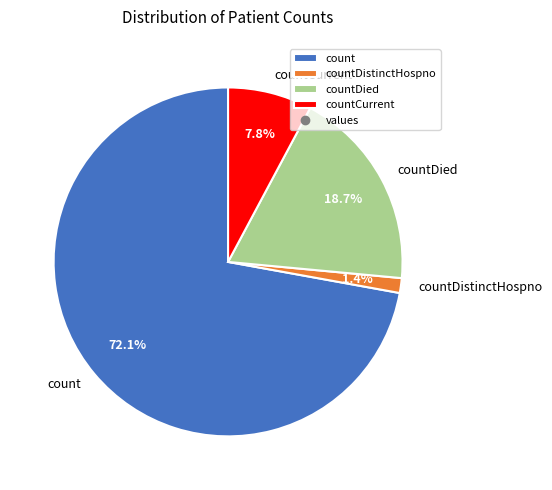

Rank the categories by value from highest to lowest.

count, countDied, countCurrent, countDistinctHospno